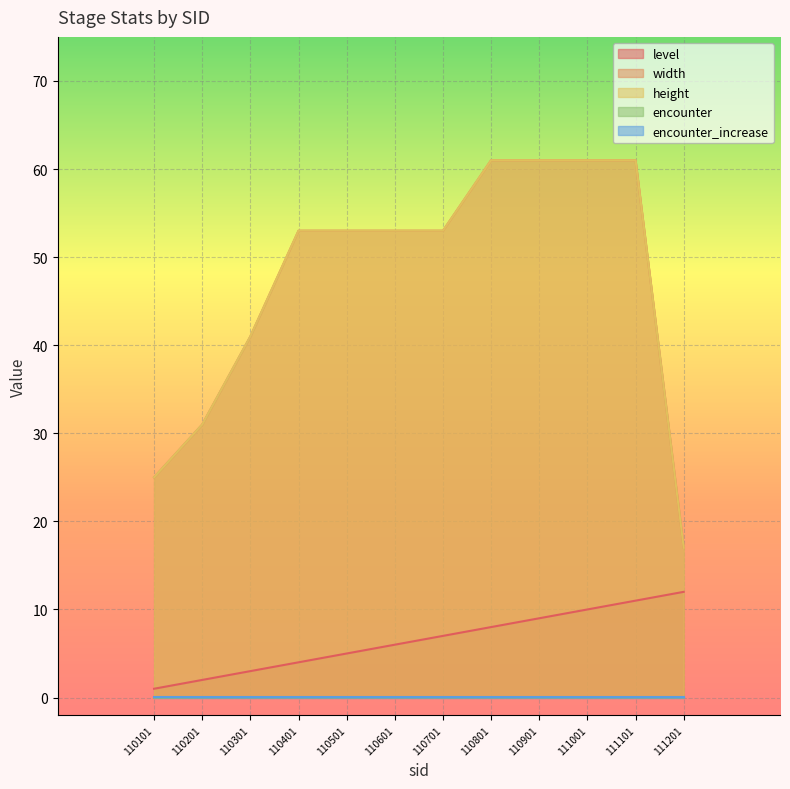

How many data points in level are less than 7?

6